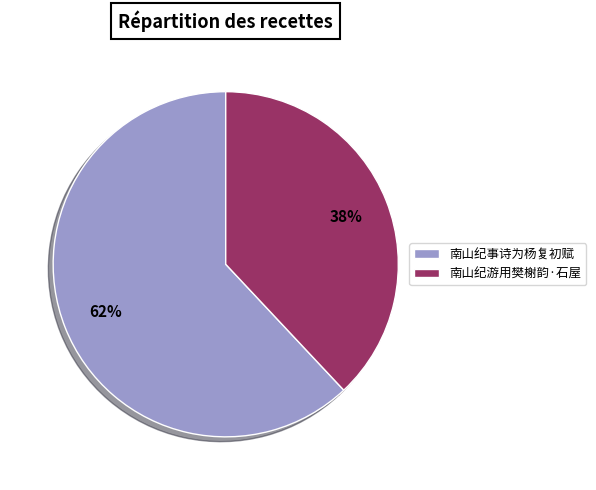

Which has a higher value, 南山纪事诗为杨复初赋 or 南山纪游用樊榭韵·石屋?

南山纪事诗为杨复初赋